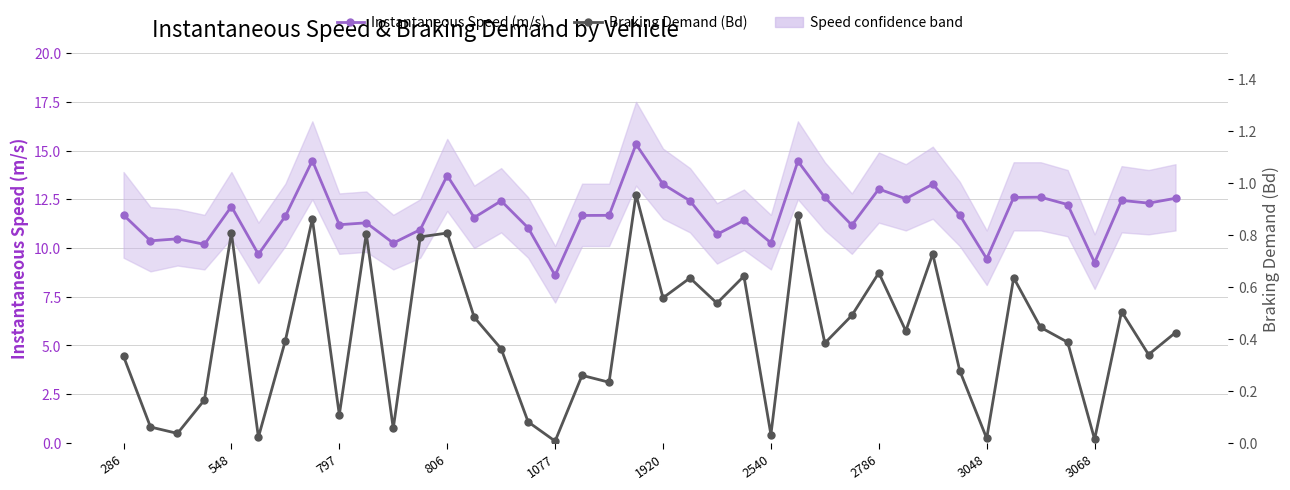

Rank the series by their maximum value, from lowest to highest.

Braking Demand (Bd), Instantaneous Speed (m/s)